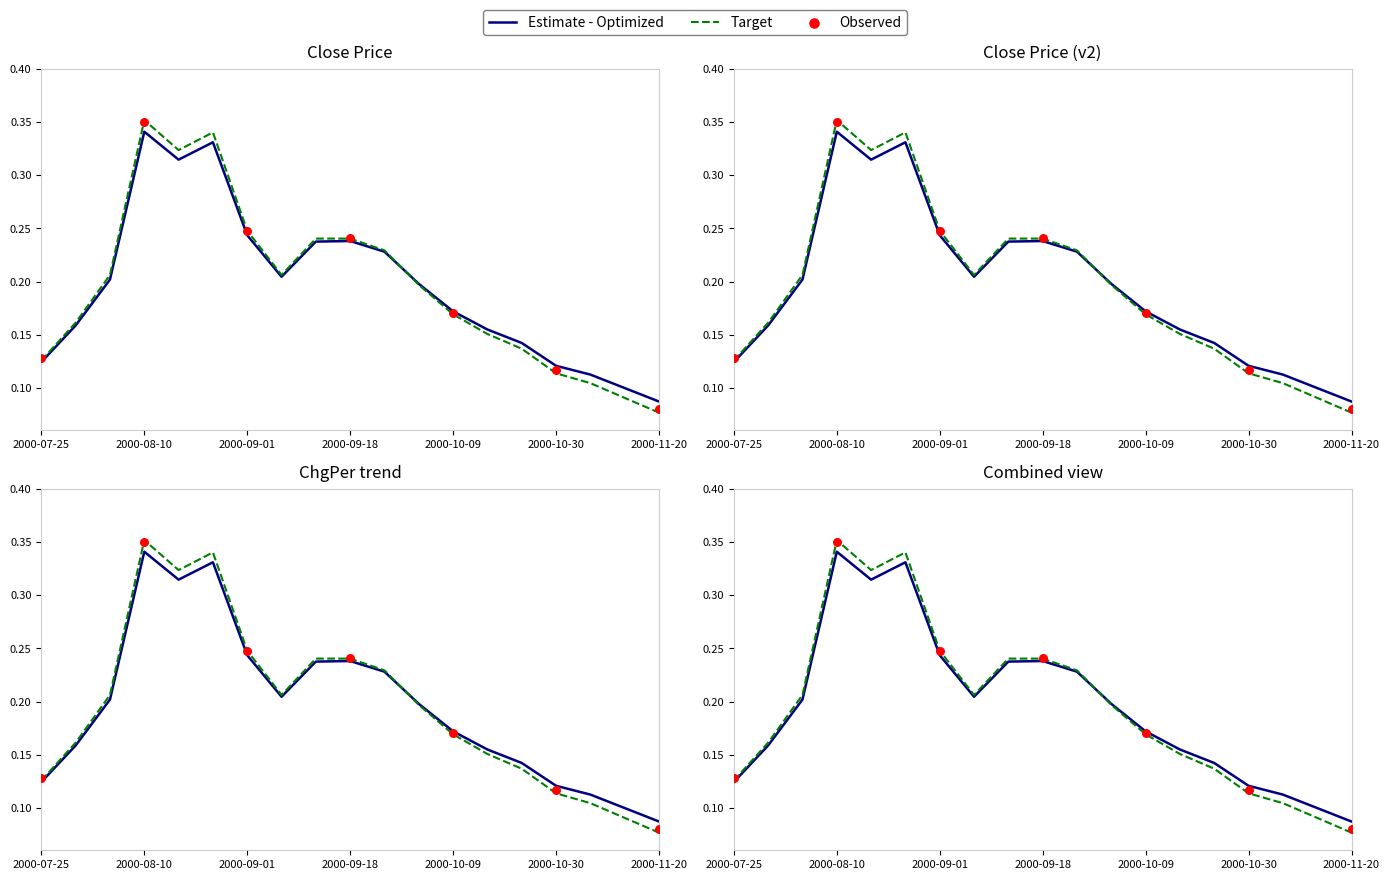

At which category is the sum across all series the highest?

2000-08-10